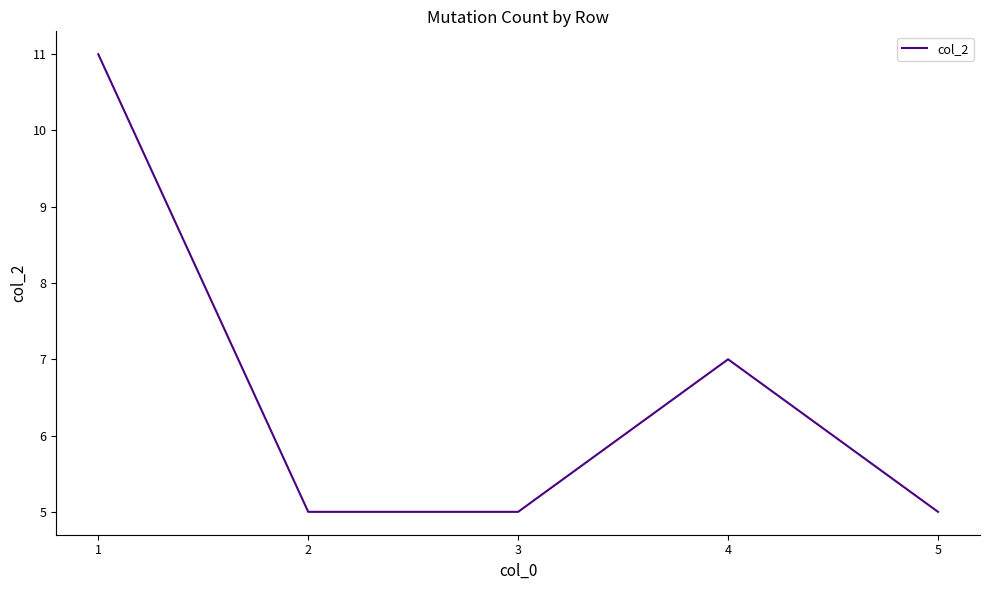

At which label is the value closest to 8?

4